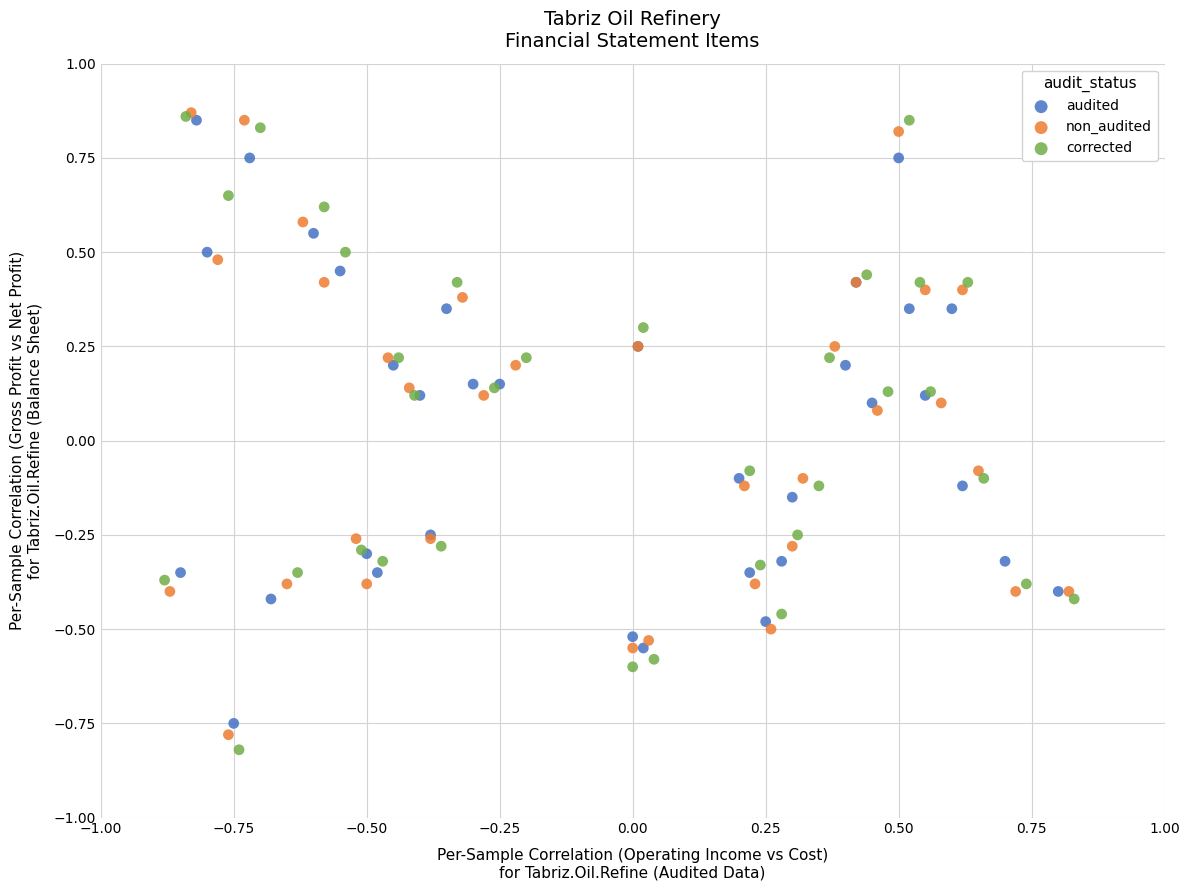

Which series has the widest spread of Y values?

corrected